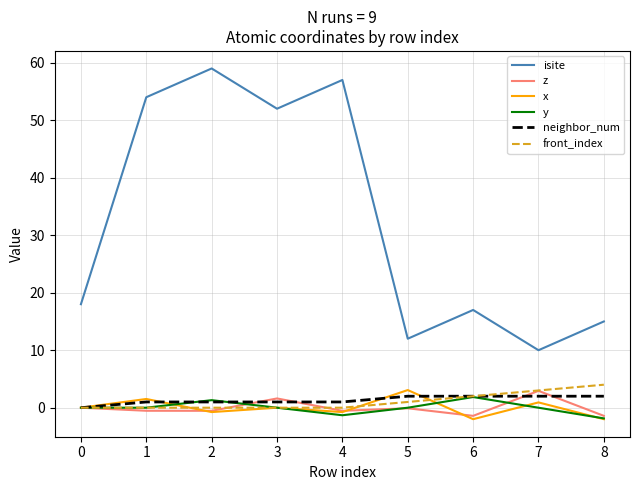

Is the value of x at 2 greater than the value of front_index at 4?

No